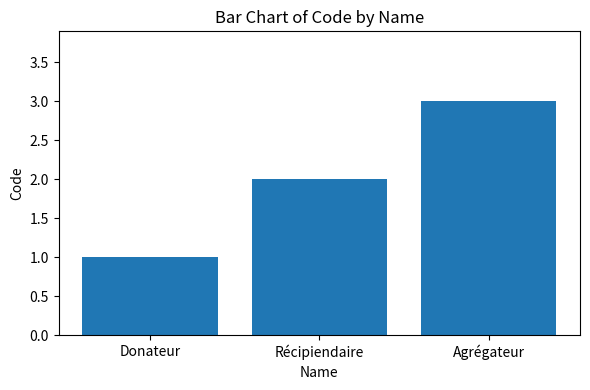

Is it true that the value at Agrégateur is 3?

True